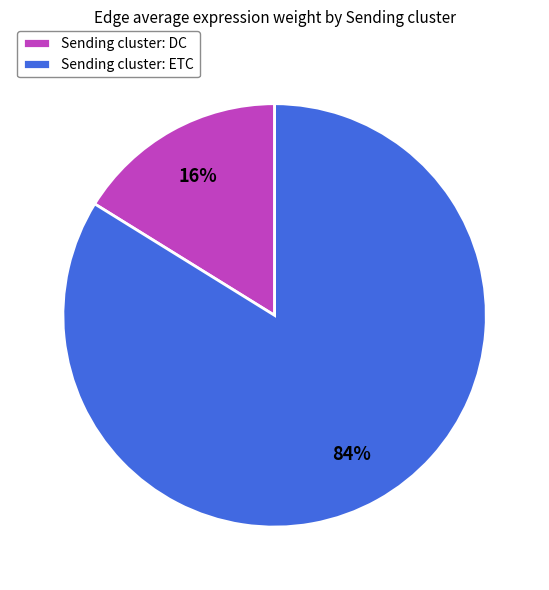

Which category has the biggest portion of the pie?

Sending cluster: ETC